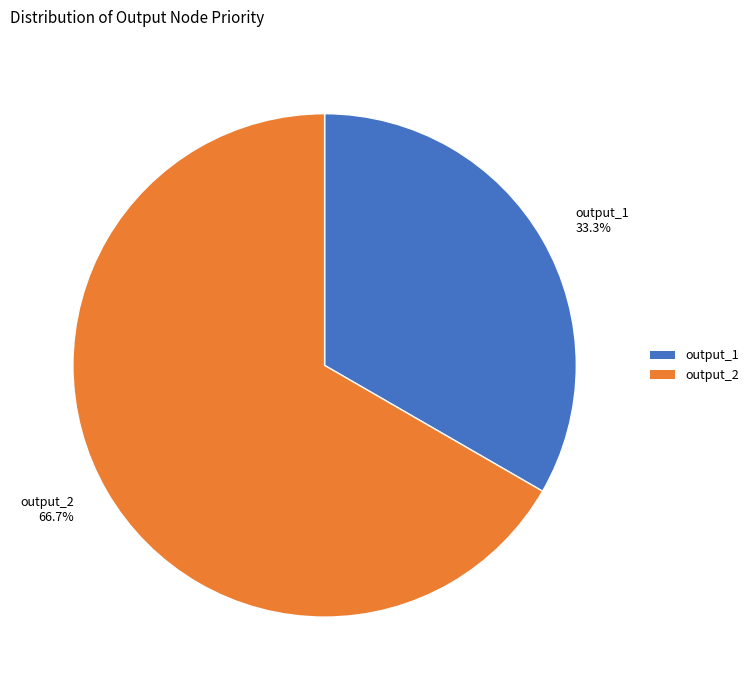

To the nearest percent, what percentage of the pie is output_1?

33%